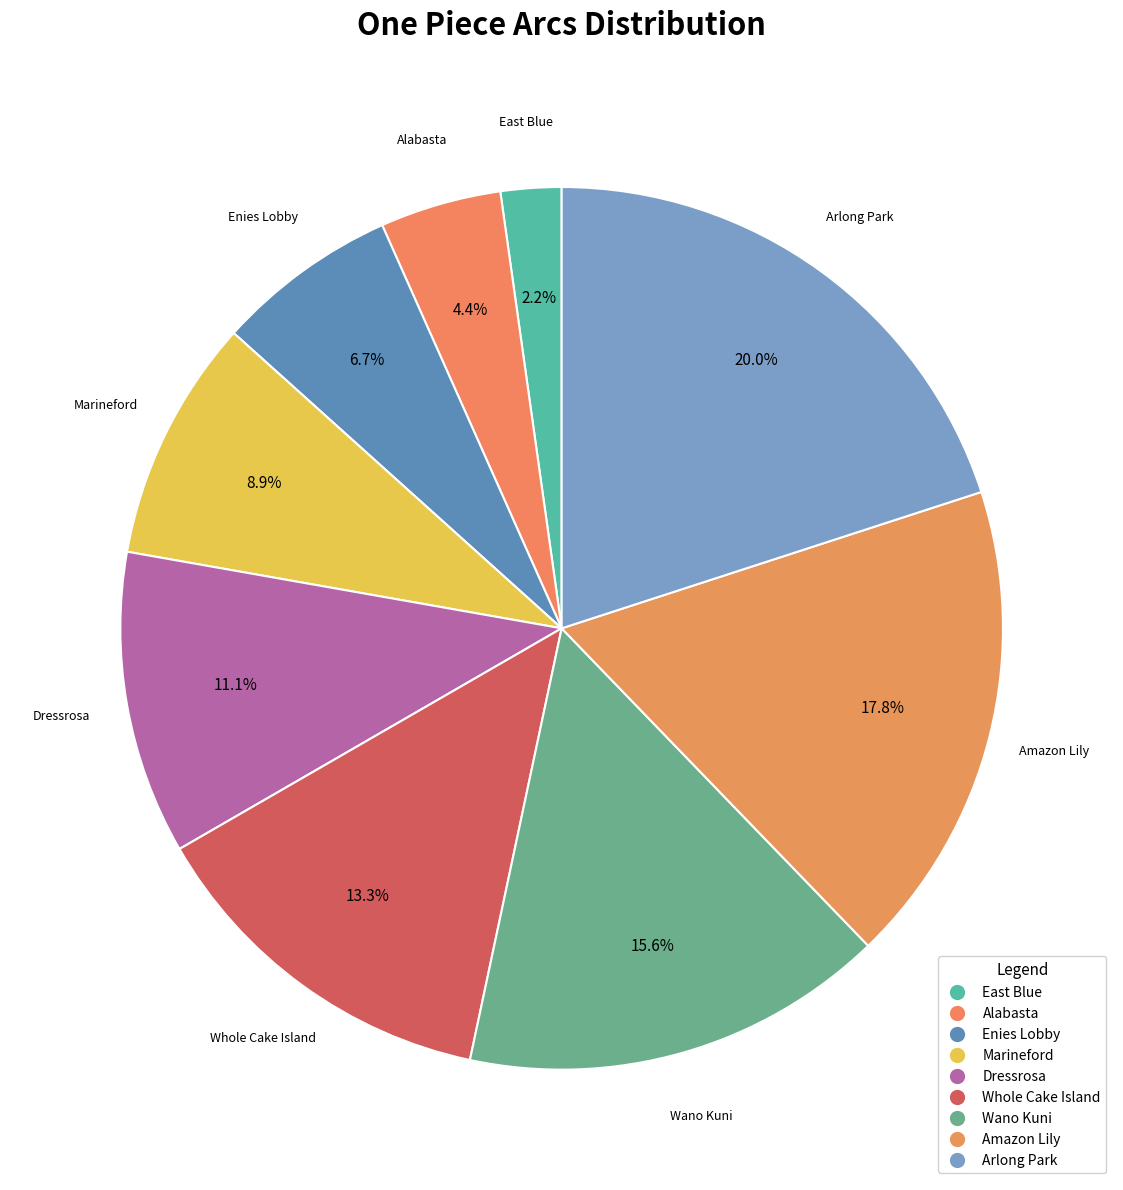

What percentage do Amazon Lily and Marineford together represent?

26.7%